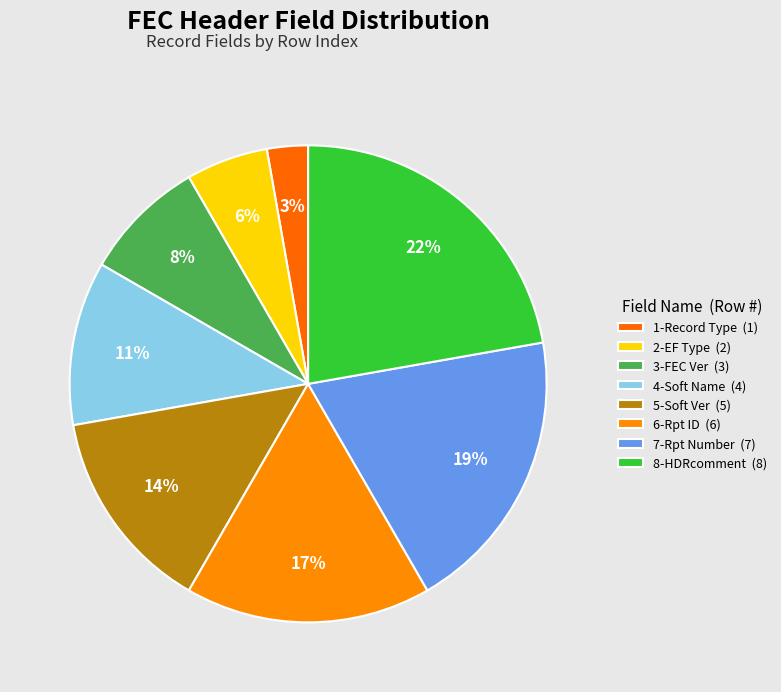

Count the number of slices in the pie.

8